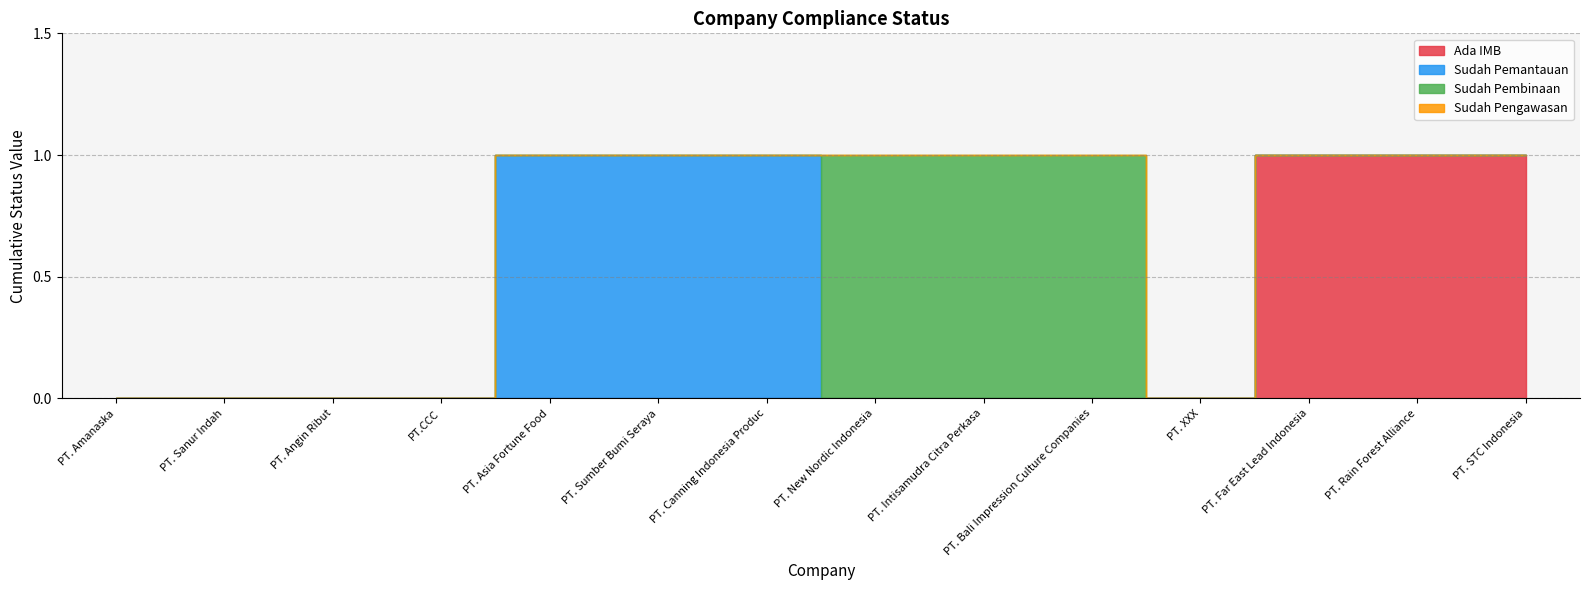

Is the value of Sudah Pengawasan at PT. STC Indonesia greater than the value of Sudah Pembinaan at PT. Intisamudra Citra Perkasa?

No